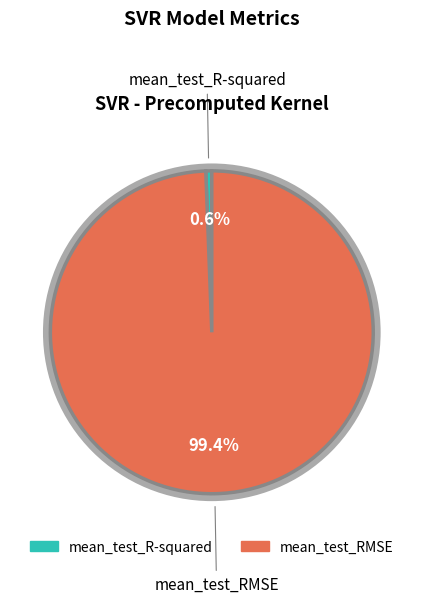

Count the number of slices in the pie.

2